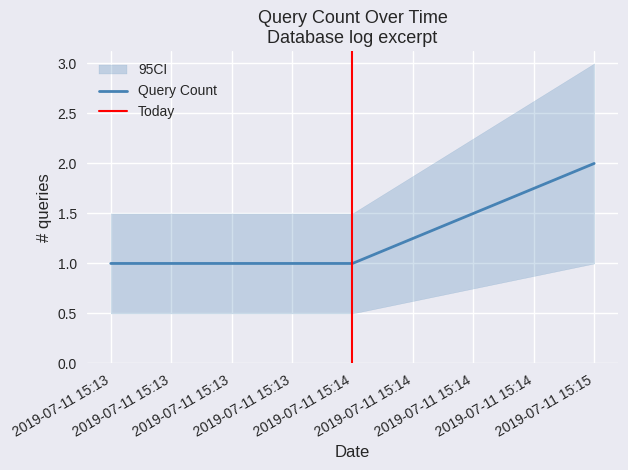

What is the sum of all values?

4